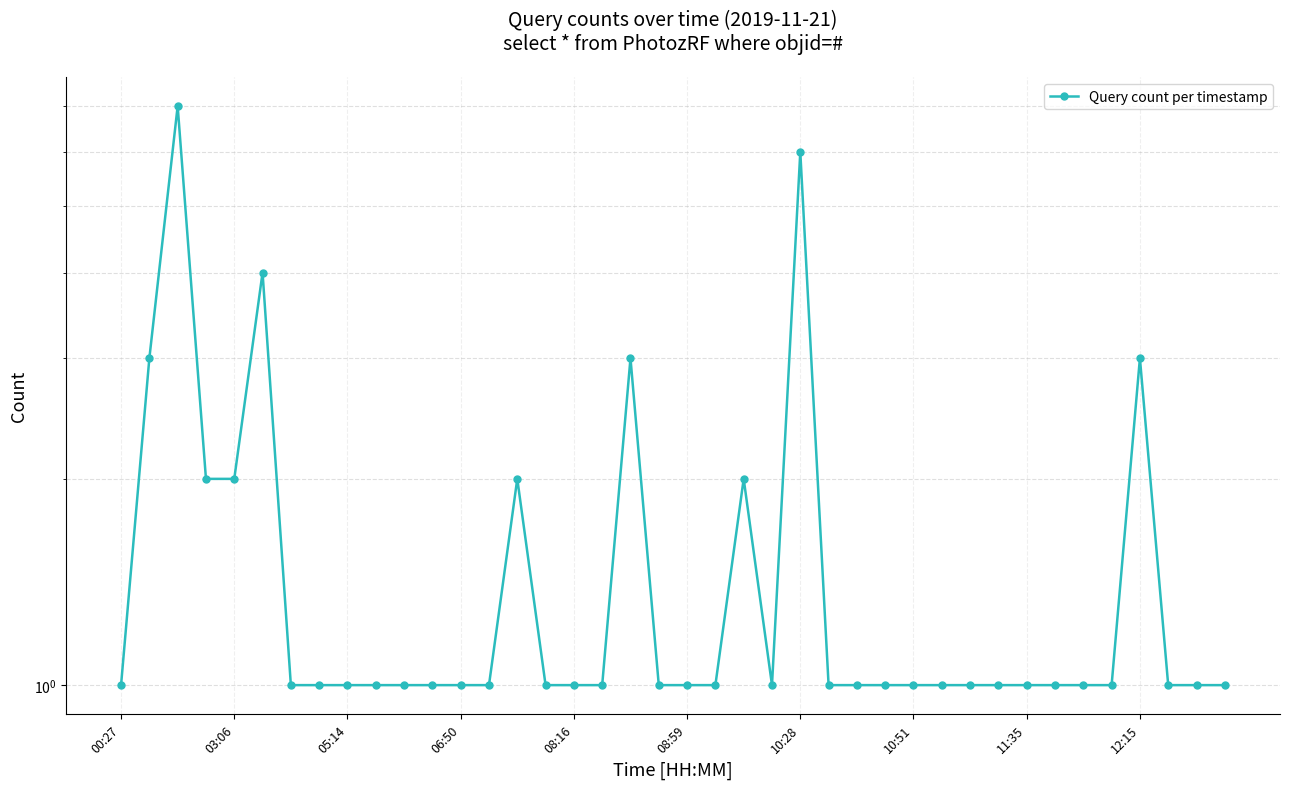

Count the number of categories in the chart.

40